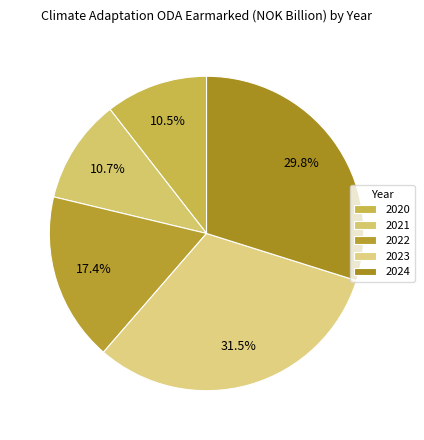

Does 2021 account for over 50% of the chart?

No